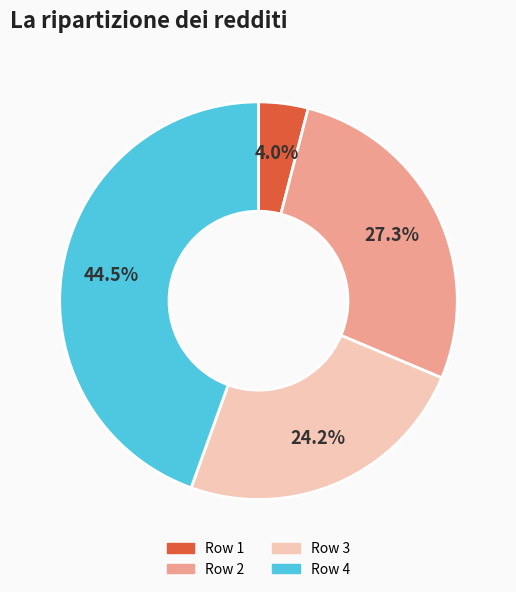

Is the sum of Row 2 and Row 4 greater than half?

Yes